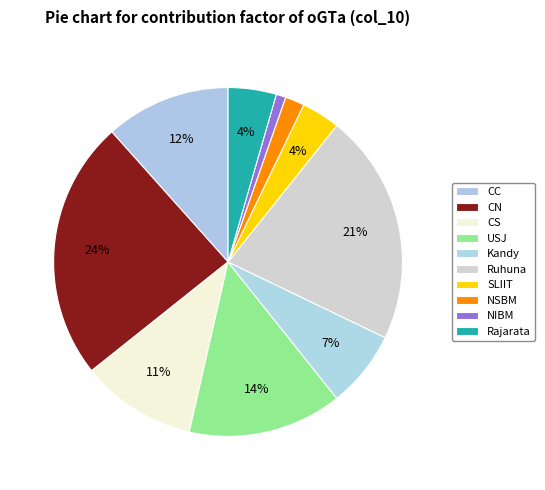

Is there a majority slice in this chart?

No